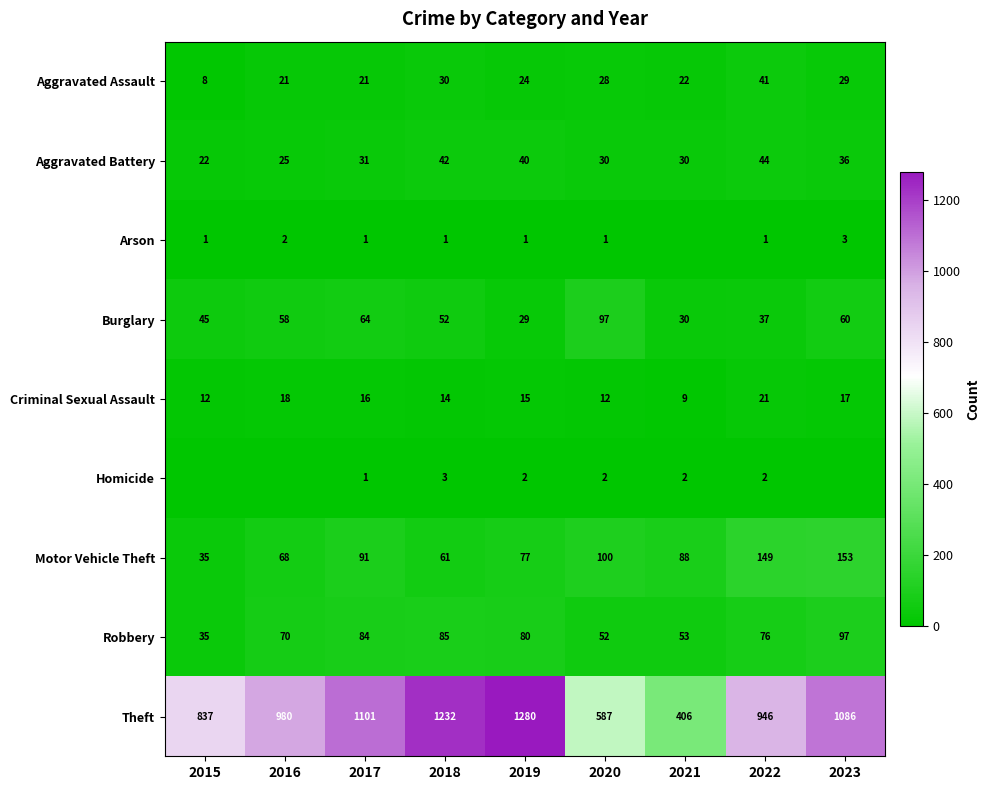

At which label does Criminal Sexual Assault first exceed 15?

2016